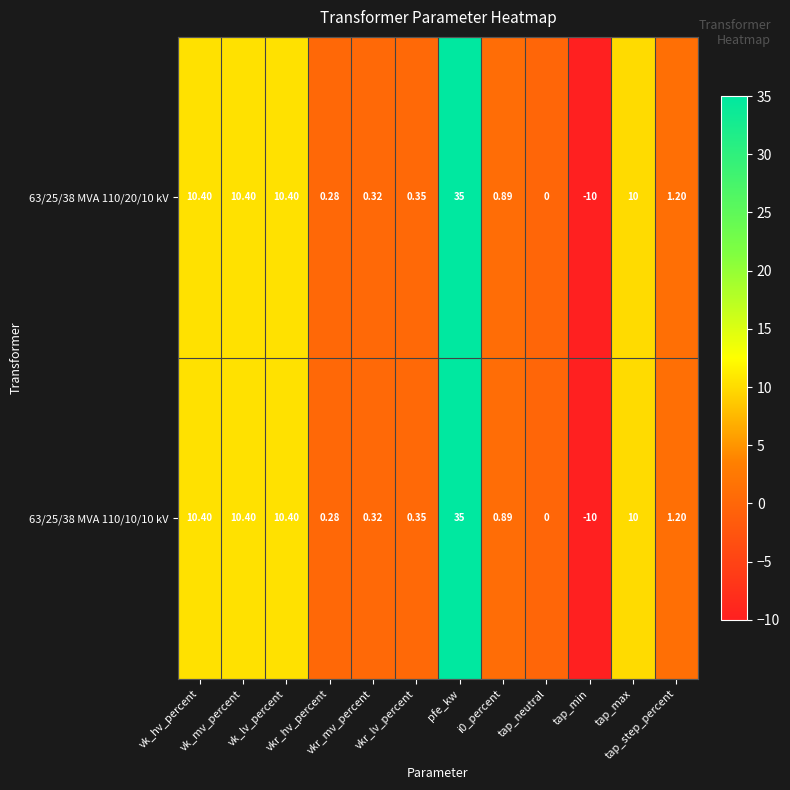

What is the total value across all series at tap_max?

20.0